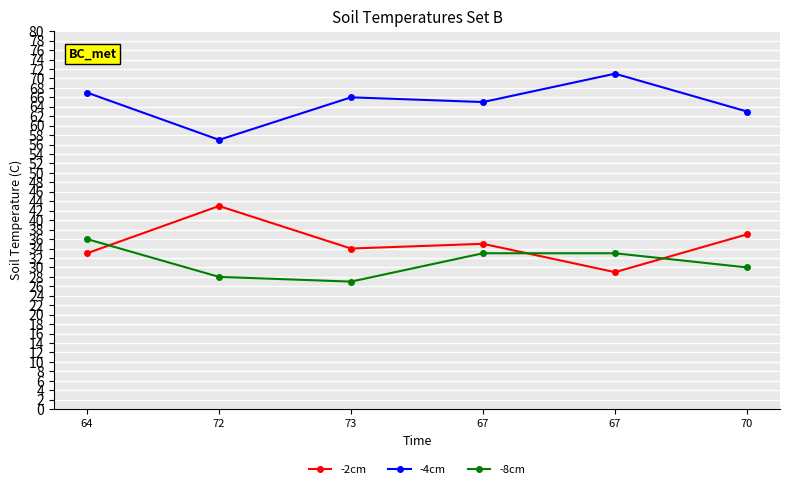

Which series has the largest total across all categories?

-4cm